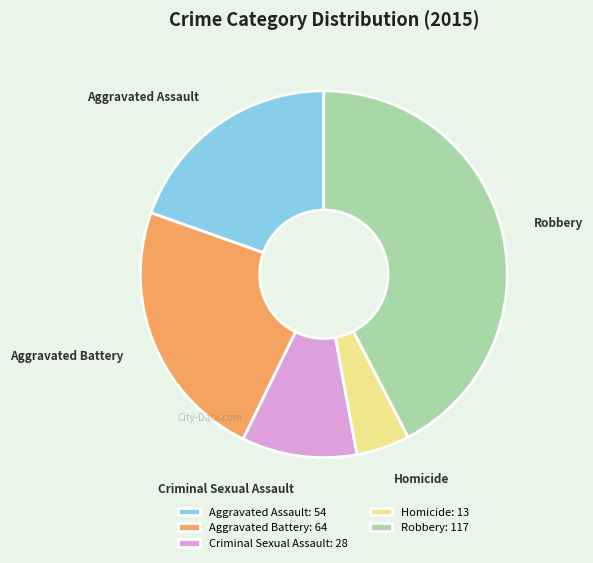

Is the sum of Aggravated Battery and Criminal Sexual Assault greater than half?

No